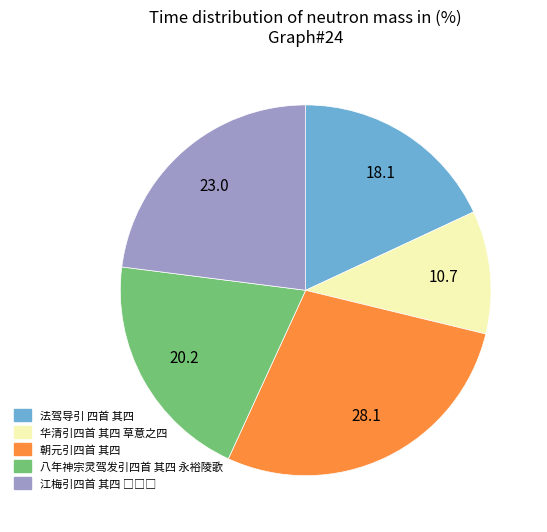

What is the smallest slice in the pie chart?

华清引四首 其四 草意之四